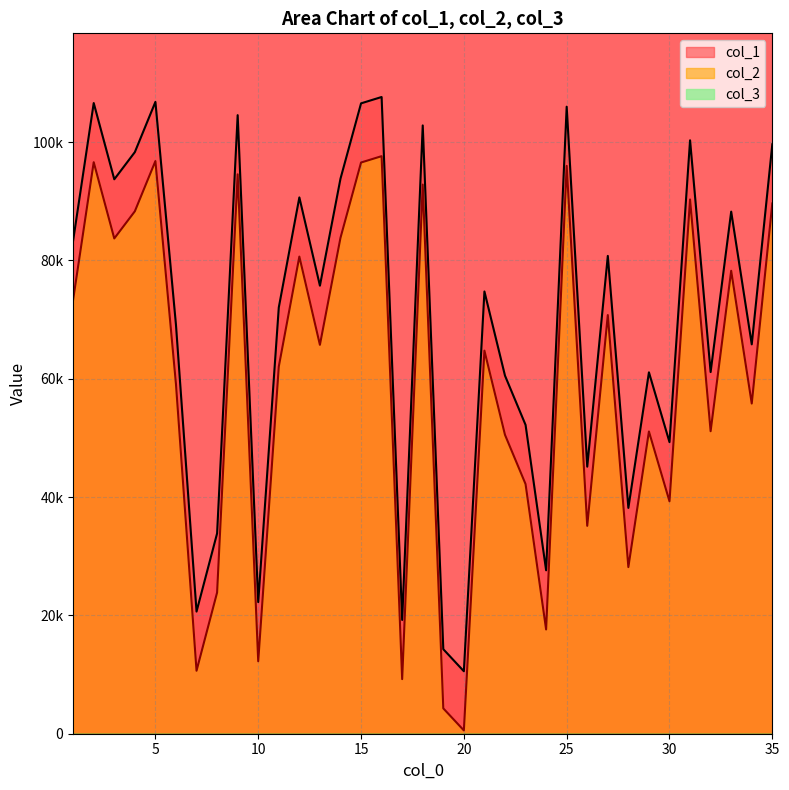

Between 33 and 27, which is larger?

33